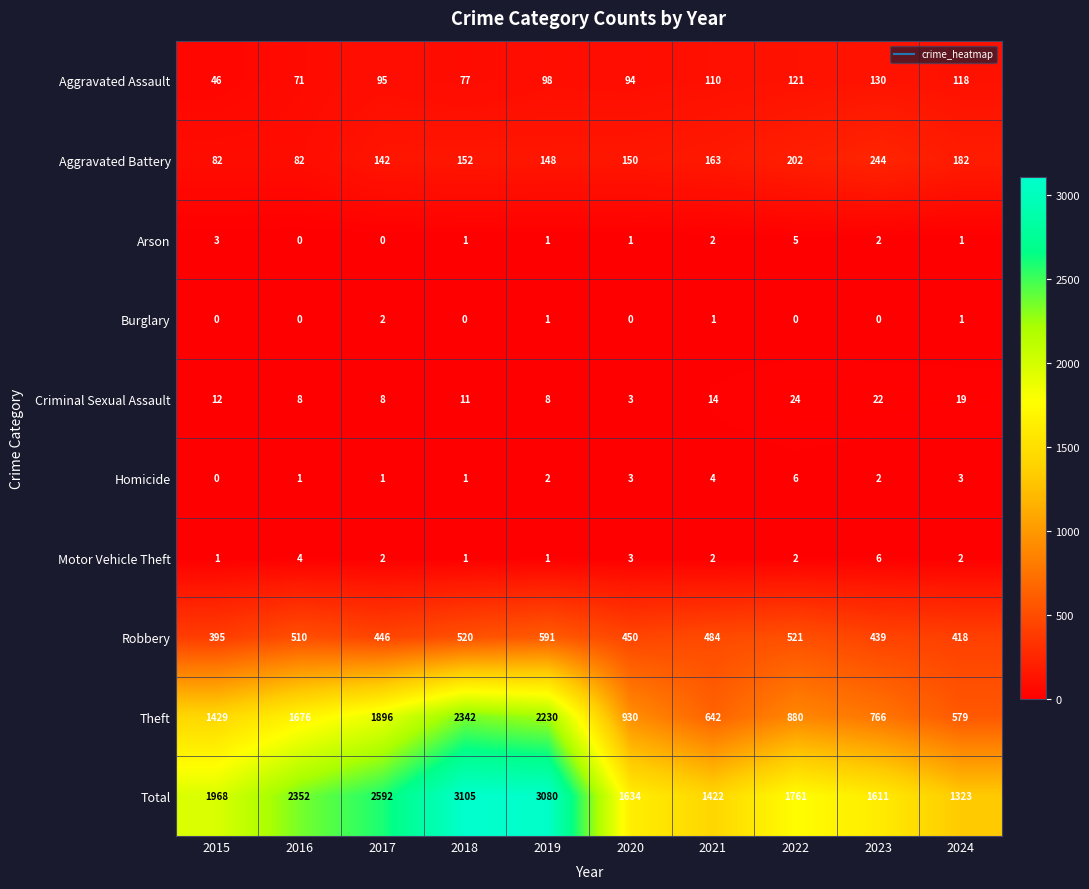

The Theft series shows 1896 at 2017. True or false?

True